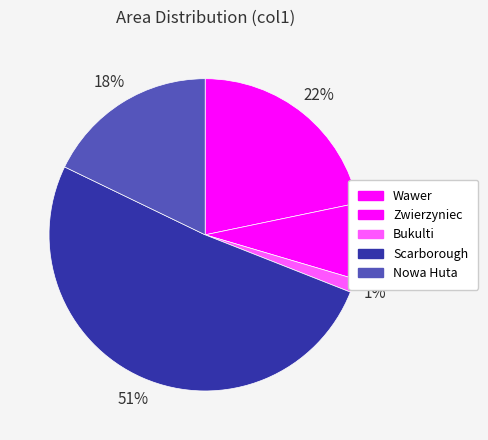

How many segments does this pie chart have?

5